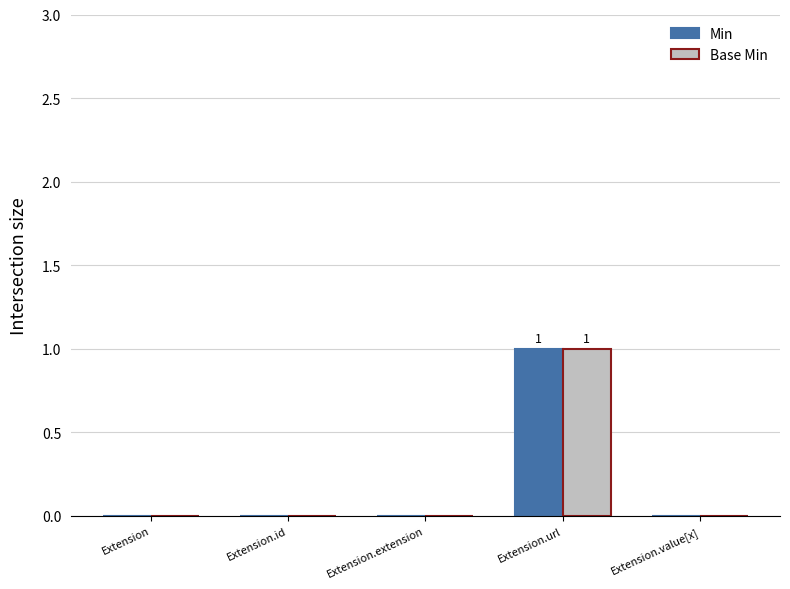

Reading left to right, extract all data points from this chart.

Min: Extension=0	Extension.id=0	Extension.extension=0	Extension.url=1	Extension.value[x]=0
Base Min: Extension=0	Extension.id=0	Extension.extension=0	Extension.url=1	Extension.value[x]=0